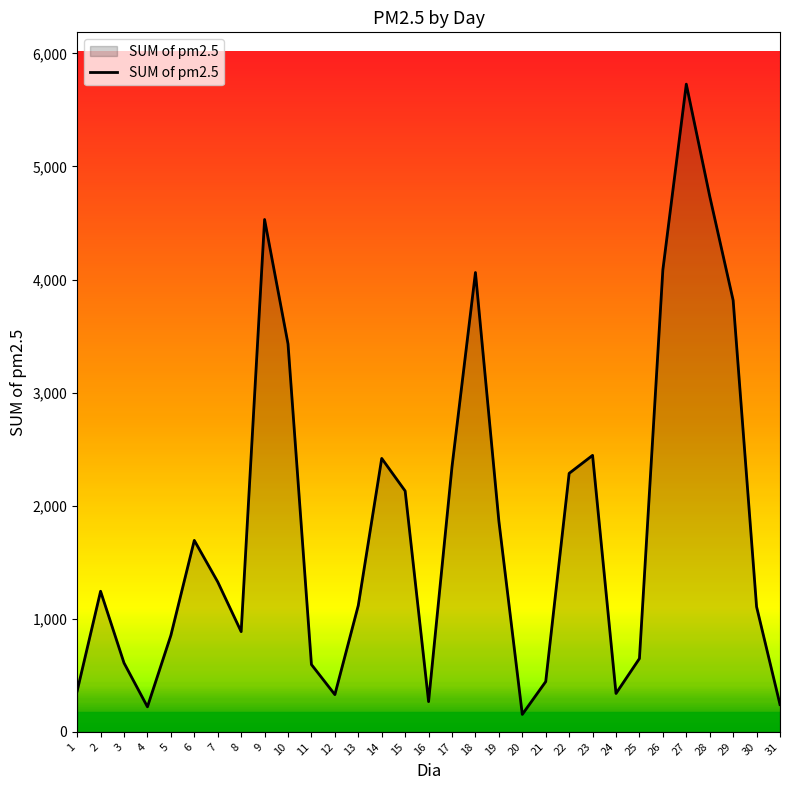

What is the smallest value displayed?

154